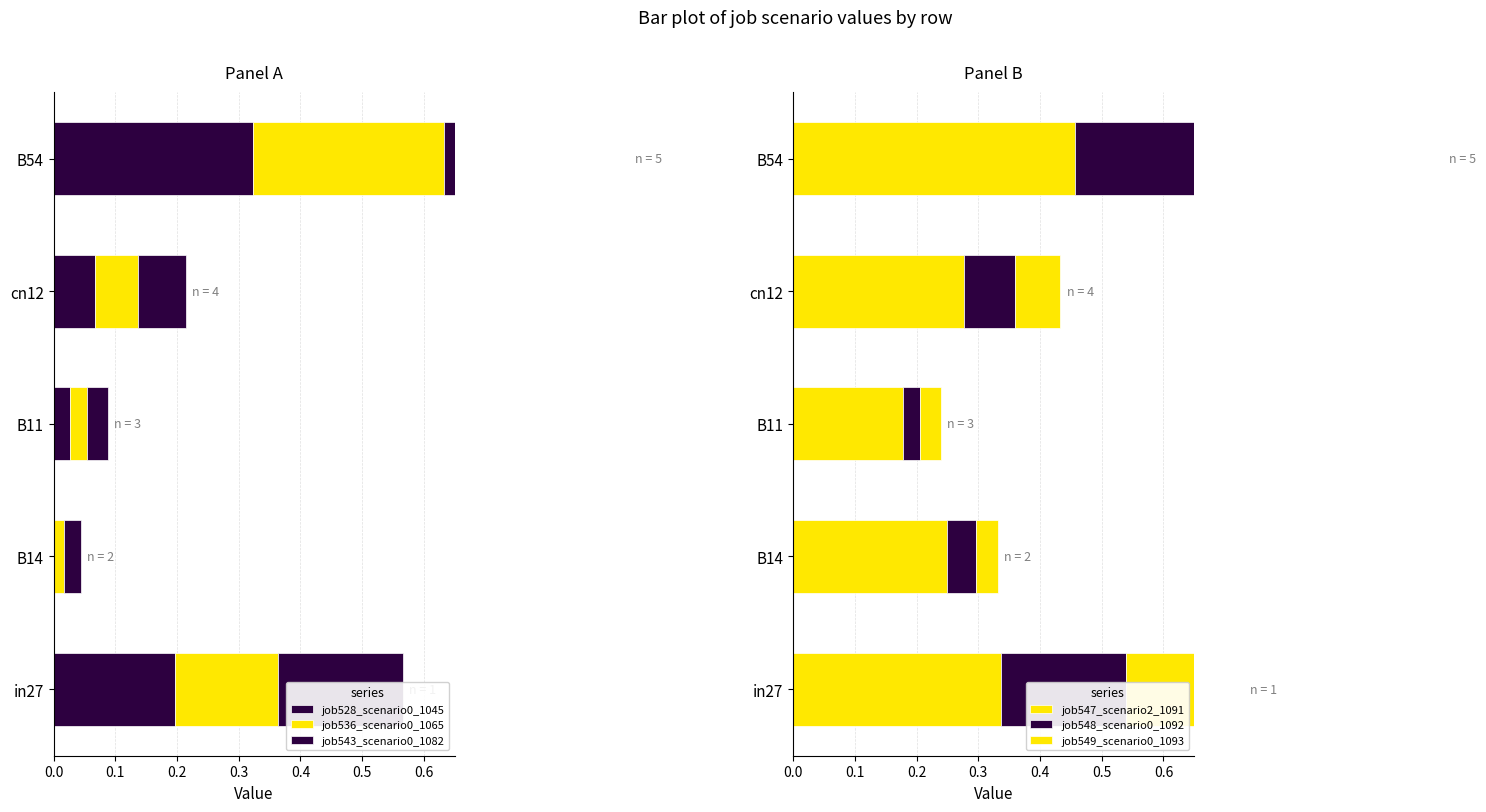

Reading left to right, list all the values displayed in this chart.

job528_scenario0_1045: 0.2	0.0	0.0	0.1	0.3
job536_scenario0_1065: 0.2	0.0	0.0	0.1	0.3
job543_scenario0_1082: 0.2	0.0	0.0	0.1	0.3
job547_scenario2_1091: 0.3	0.2	0.2	0.3	0.5
job548_scenario0_1092: 0.2	0.0	0.0	0.1	0.3
job549_scenario0_1093: 0.2	0.0	0.0	0.1	0.3